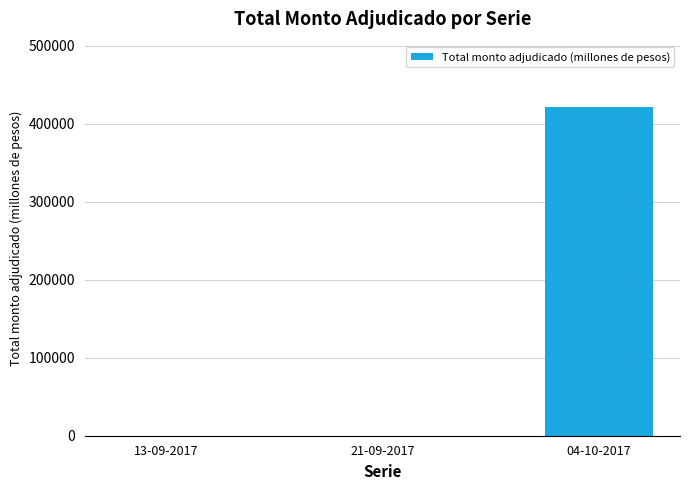

Is it true that the value at 21-09-2017 is 206020?

False